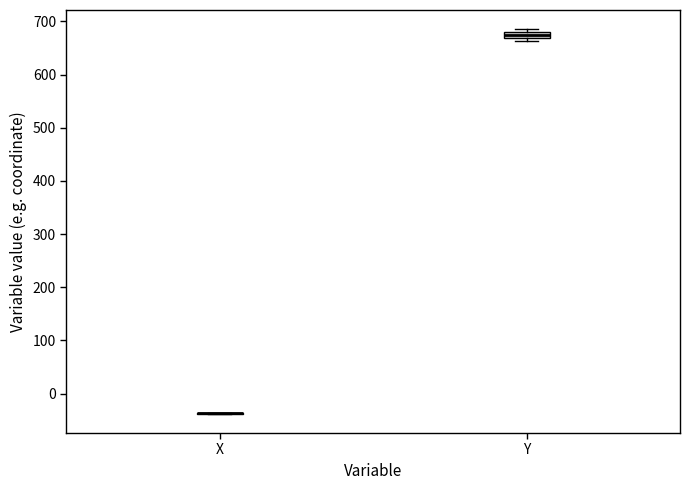

Which box is the tallest, from its lower edge to its upper edge?

Y